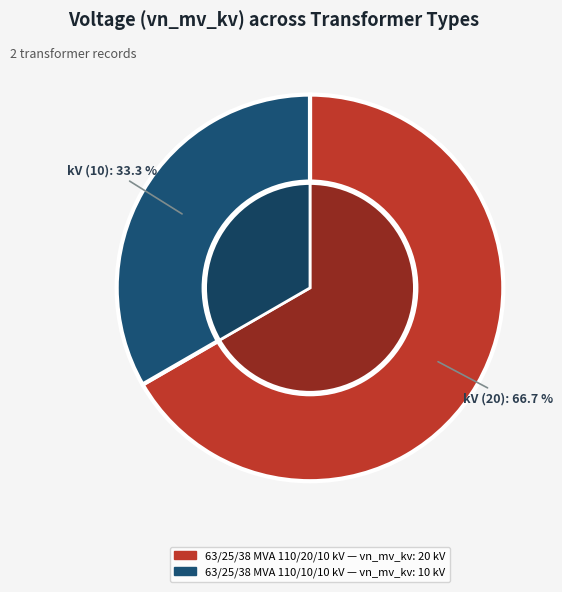

What percentage is the 63/25/38 MVA 110/20/10 kV slice, to the nearest percent?

67%